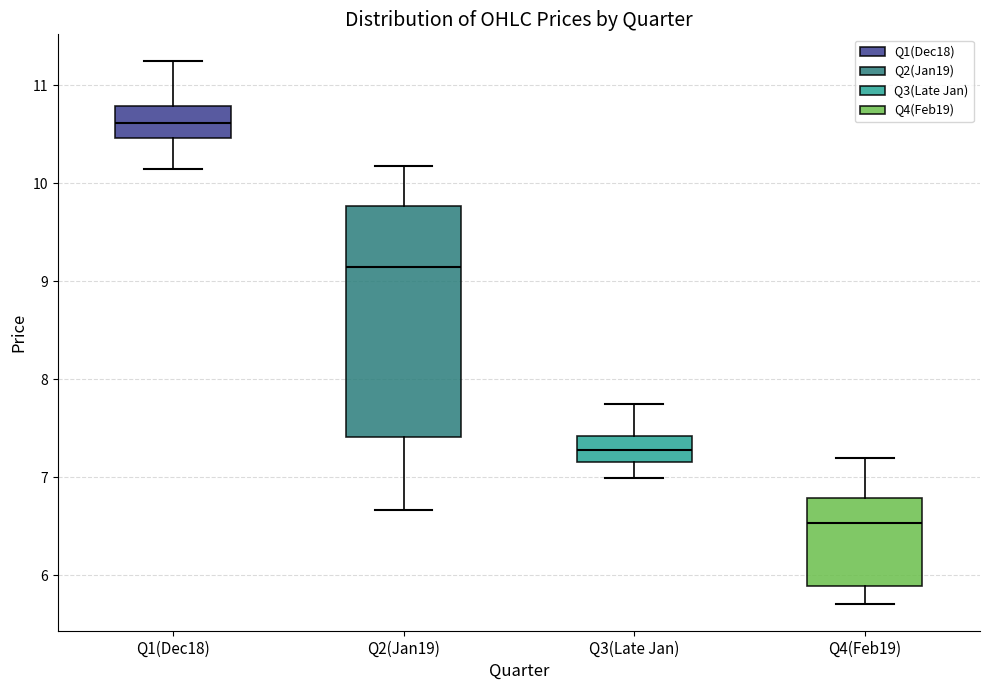

Which box's median line is the highest?

Q1(Dec18)